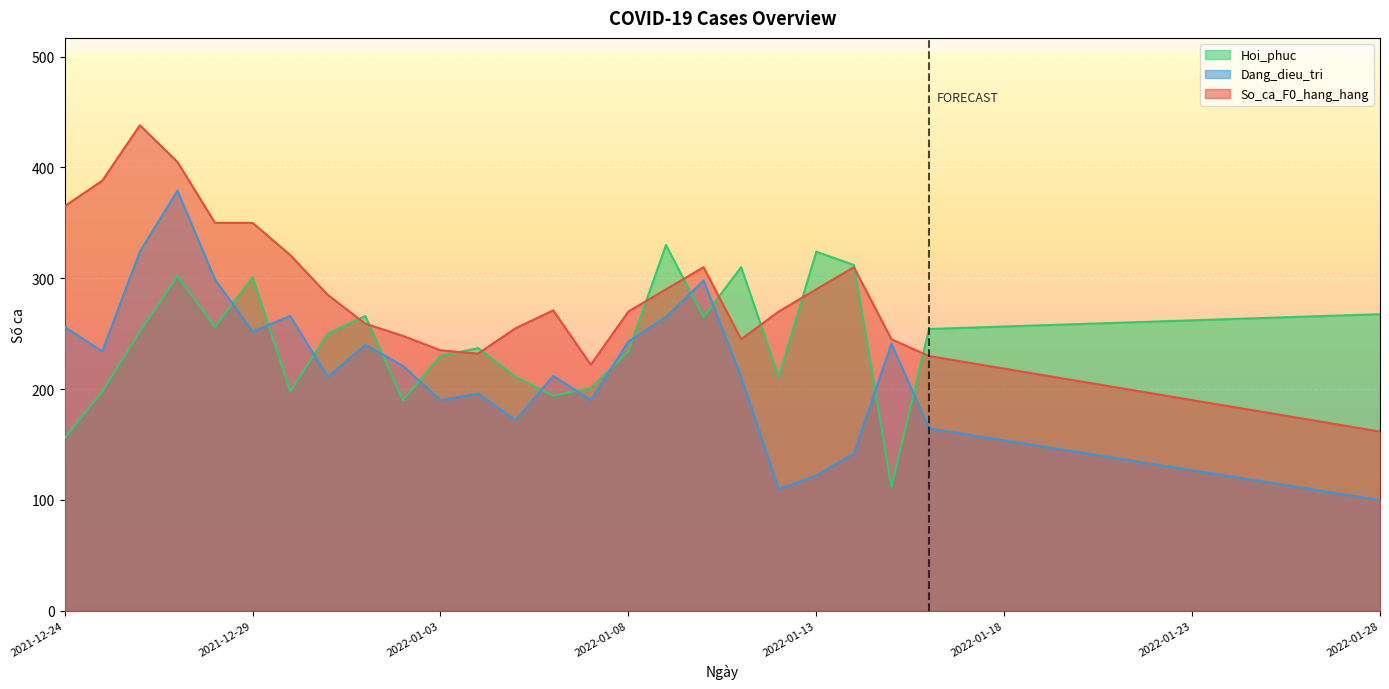

Reading right to left, what are all the values shown in this chart?

So_ca_F0_hang_hang: 161.7	167.4	173.1	178.7	184.4	190.1	195.8	201.5	207.1	212.8	218.5	224.2	229.9	245.0	310.0	290.0	270.0	245.0	310.0	290.0	270.0	222.0	271.0	255.0	232.0	235.0	248.0	259.0	285.0	321.0	350.0	350.0	405.0	438.0	388.0	365.0
Dang_dieu_tri: 99.9	105.3	110.7	116.0	121.4	126.8	132.2	137.6	143.0	148.4	153.8	159.2	164.6	241.0	142.0	122.0	110.0	211.0	298.0	265.0	243.0	190.0	212.0	172.0	196.0	190.0	221.0	240.0	211.0	266.0	252.0	299.0	379.0	324.0	234.0	256.0
Hoi_phuc: 267.6	266.5	265.4	264.3	263.2	262.0	260.9	259.8	258.7	257.6	256.5	255.4	254.2	112.0	312.0	324.0	211.0	310.0	265.0	330.0	234.0	201.0	194.0	211.0	237.0	230.0	190.0	266.0	250.0	198.0	301.0	256.0	302.0	252.0	198.0	156.0